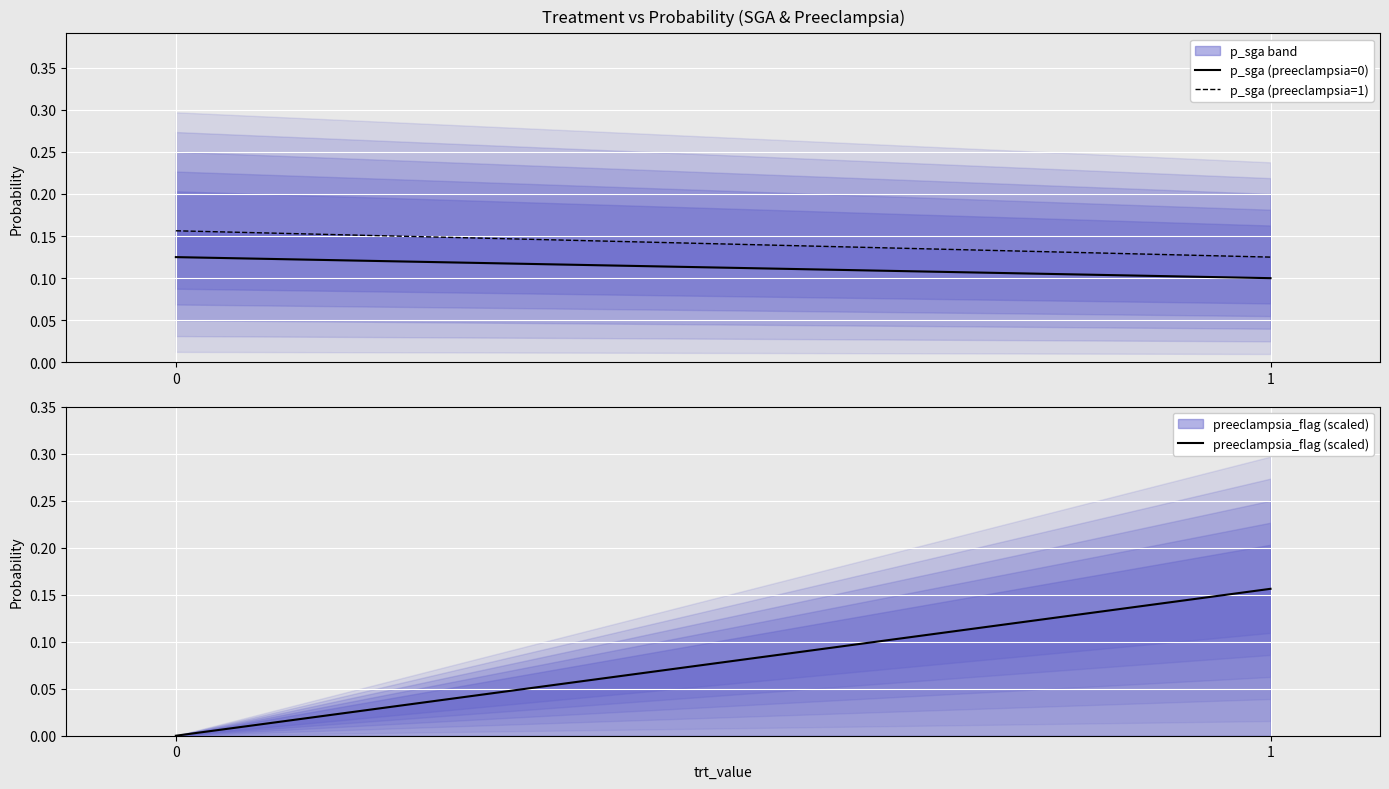

What are all the series names shown in the legend?

p_sga (preeclampsia=0), p_sga (preeclampsia=1), preeclampsia_flag (scaled)